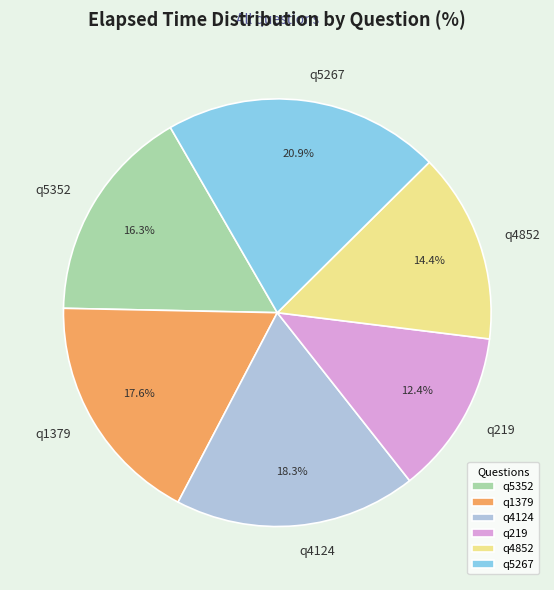

Approximately how many times larger is the value at q1379 compared to q219?

1.4